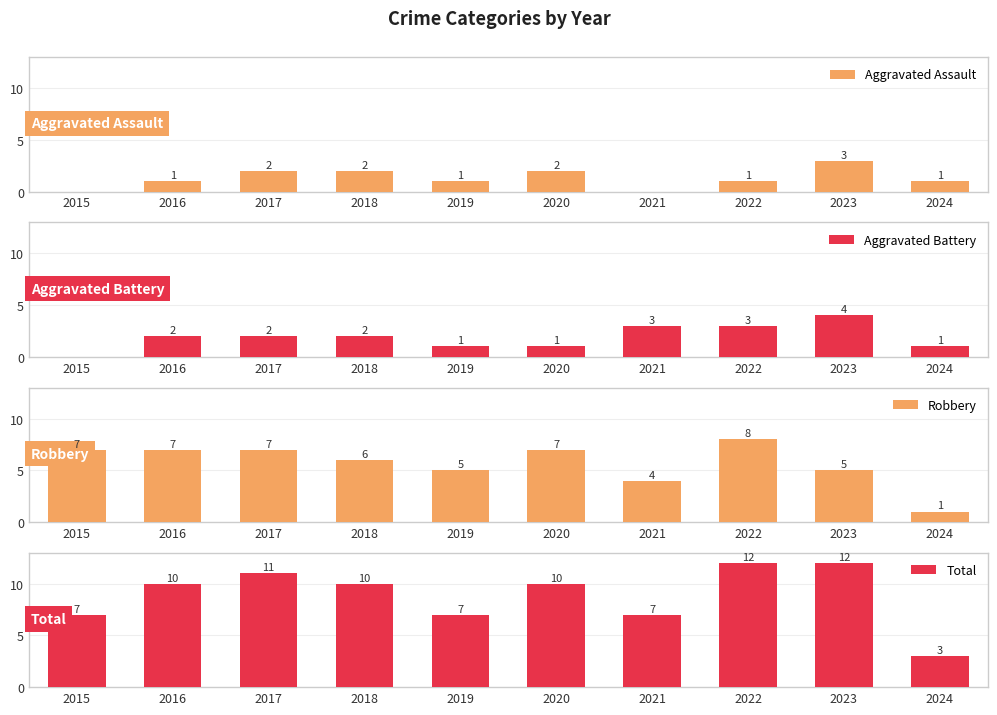

Reading left to right, extract all data points from this chart.

Aggravated Assault: 0	1	2	2	1	2	0	1	3	1
Aggravated Battery: 0	2	2	2	1	1	3	3	4	1
Robbery: 7	7	7	6	5	7	4	8	5	1
Total: 7	10	11	10	7	10	7	12	12	3